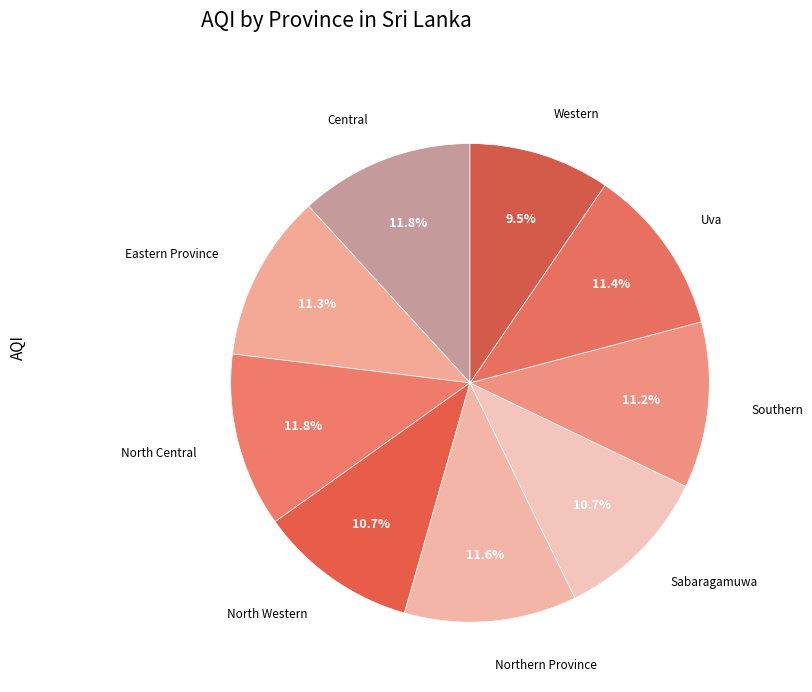

What percentage is NOT represented by Western?

90.5%